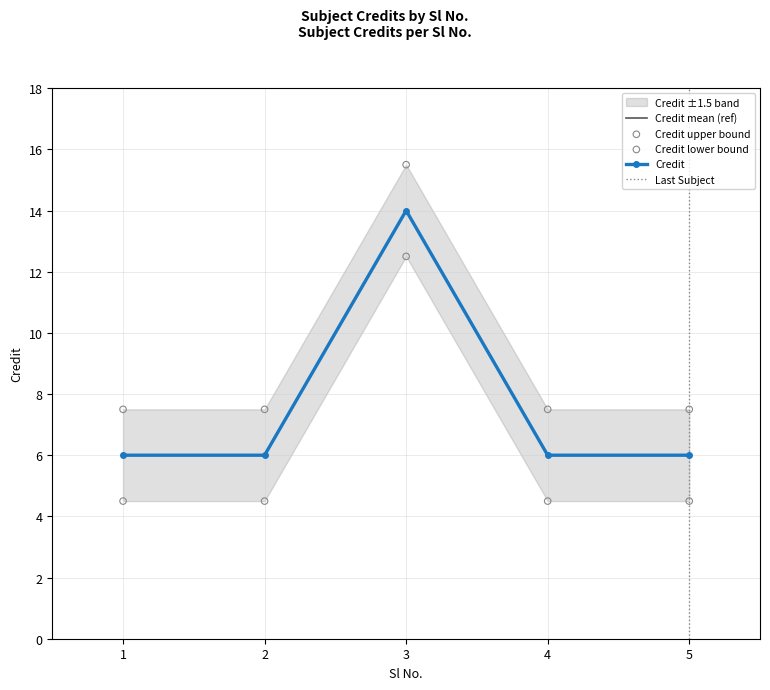

Which has a higher value, 2 or 3?

3